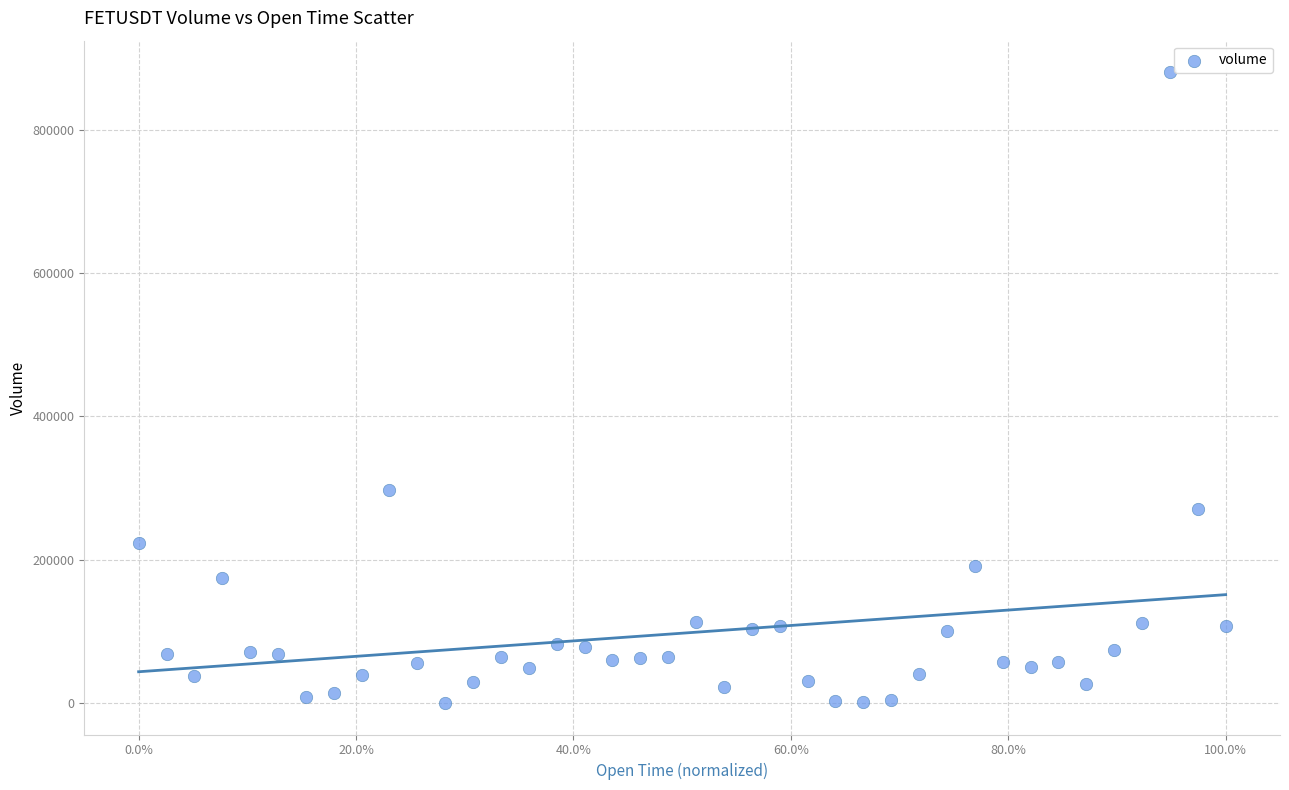

What Y value in the scatter plot is closest to 440258?

297680